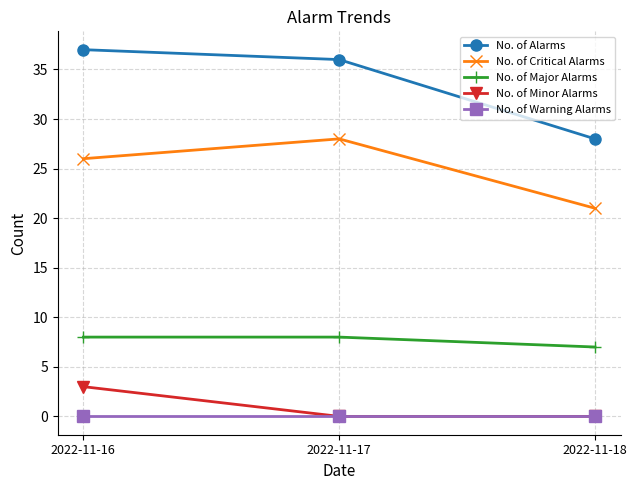

Reading right to left, list all the values displayed in this chart.

No. of Alarms: 28	36	37
No. of Critical Alarms: 21	28	26
No. of Major Alarms: 7	8	8
No. of Minor Alarms: 0	0	3
No. of Warning Alarms: 0	0	0